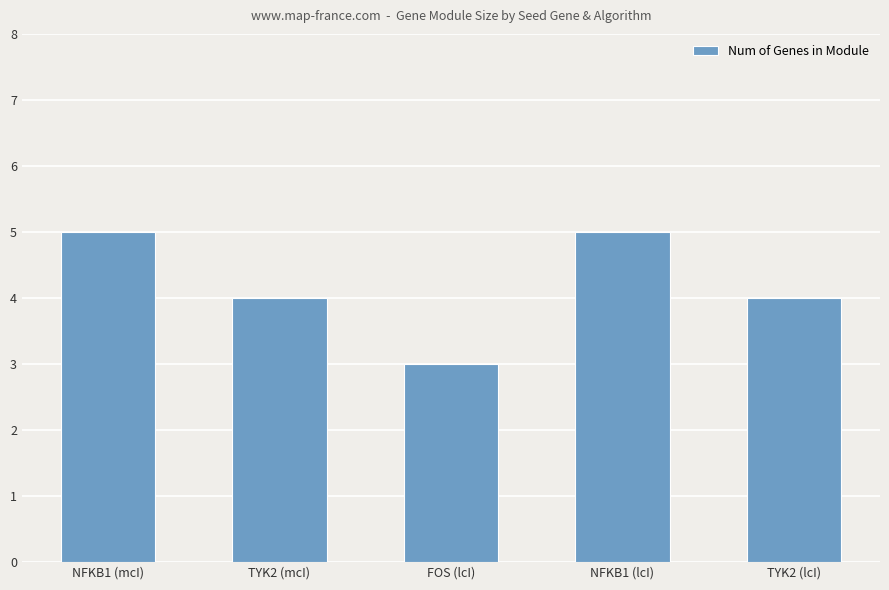

How many distinct data groups are displayed?

1